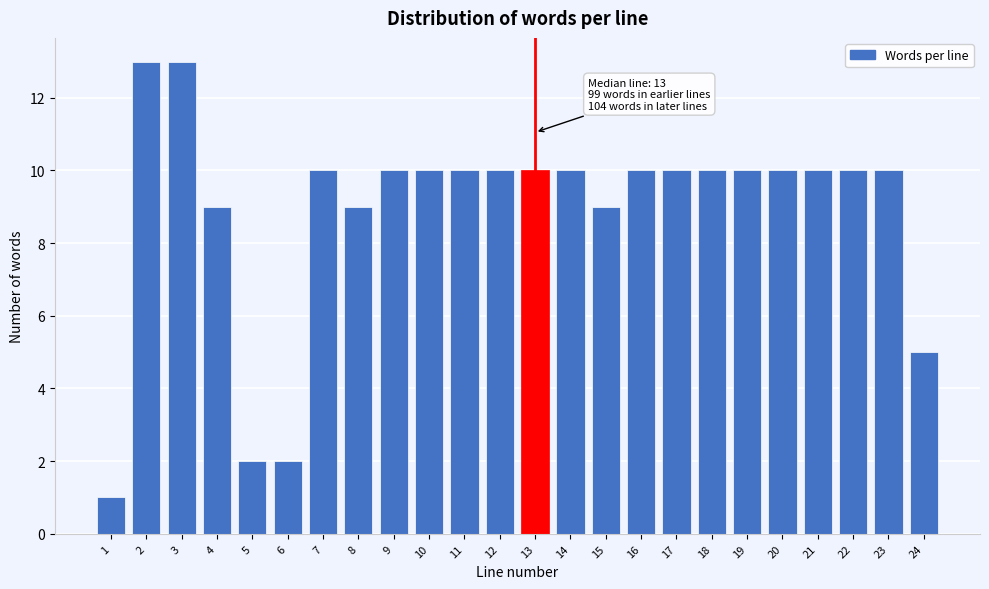

Reading left to right, extract all data points from this chart.

1	13	13	9	2	2	10	9	10	10	10	10	10	10	9	10	10	10	10	10	10	10	10	5